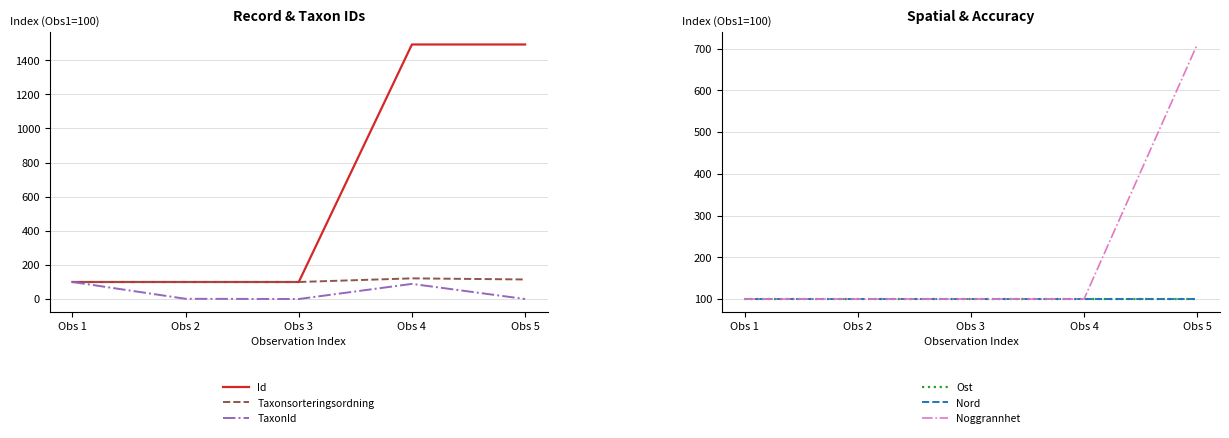

List the series in order of their peak value, highest first.

Id, Noggrannhet, Taxonsorteringsordning, Ost, Nord, TaxonId